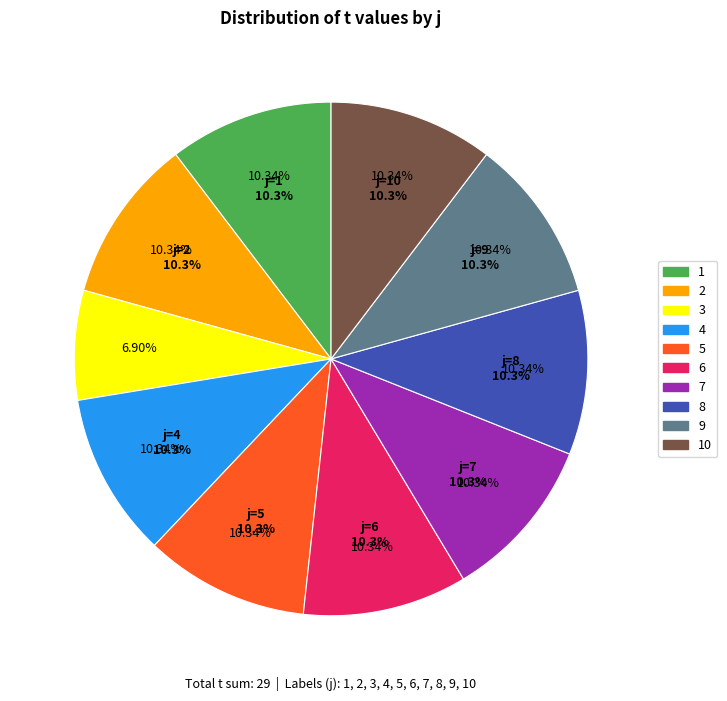

To the nearest percent, what is the combined percentage of 6 and 2?

21%